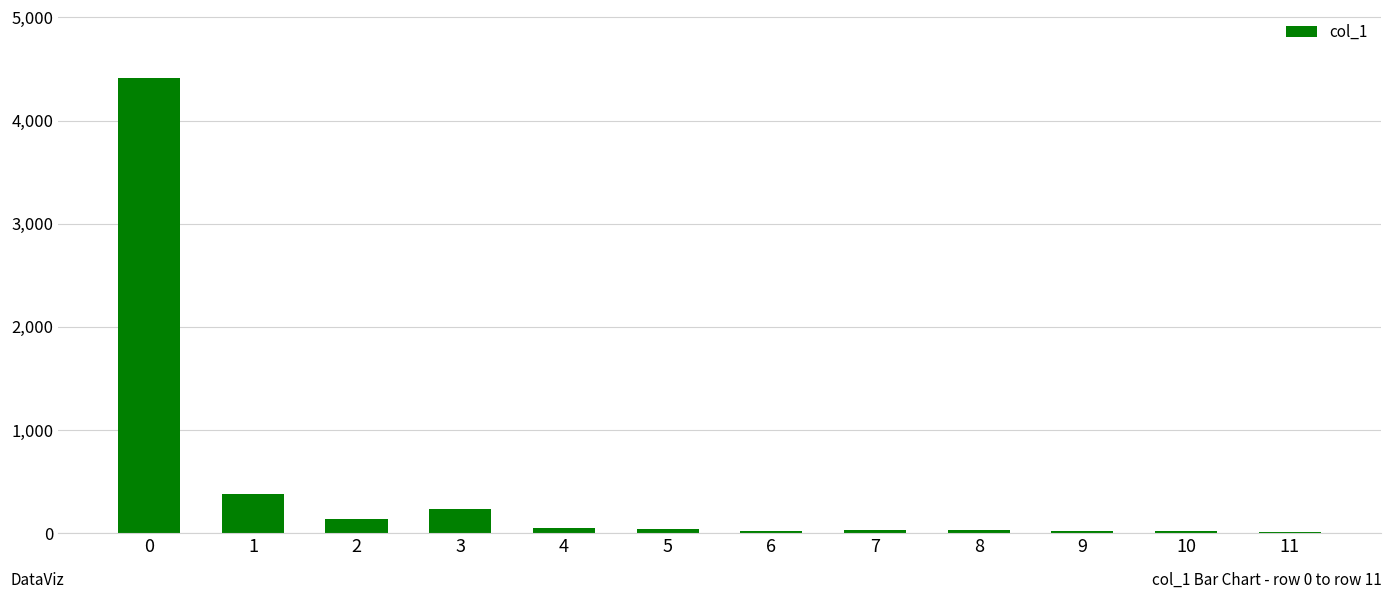

The value at 3 is 401. True or false?

False